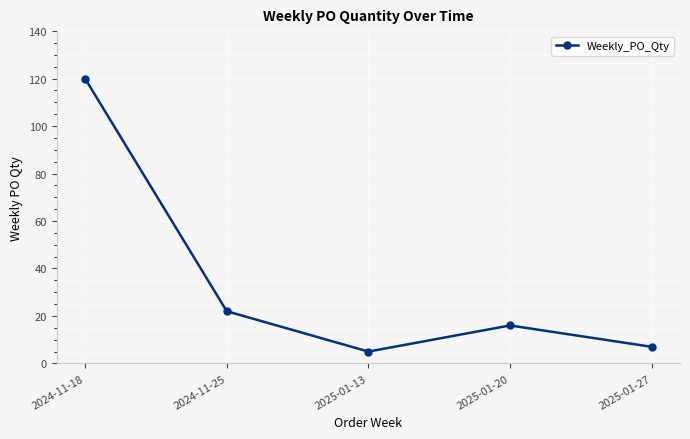

How many lines are shown in the chart?

1